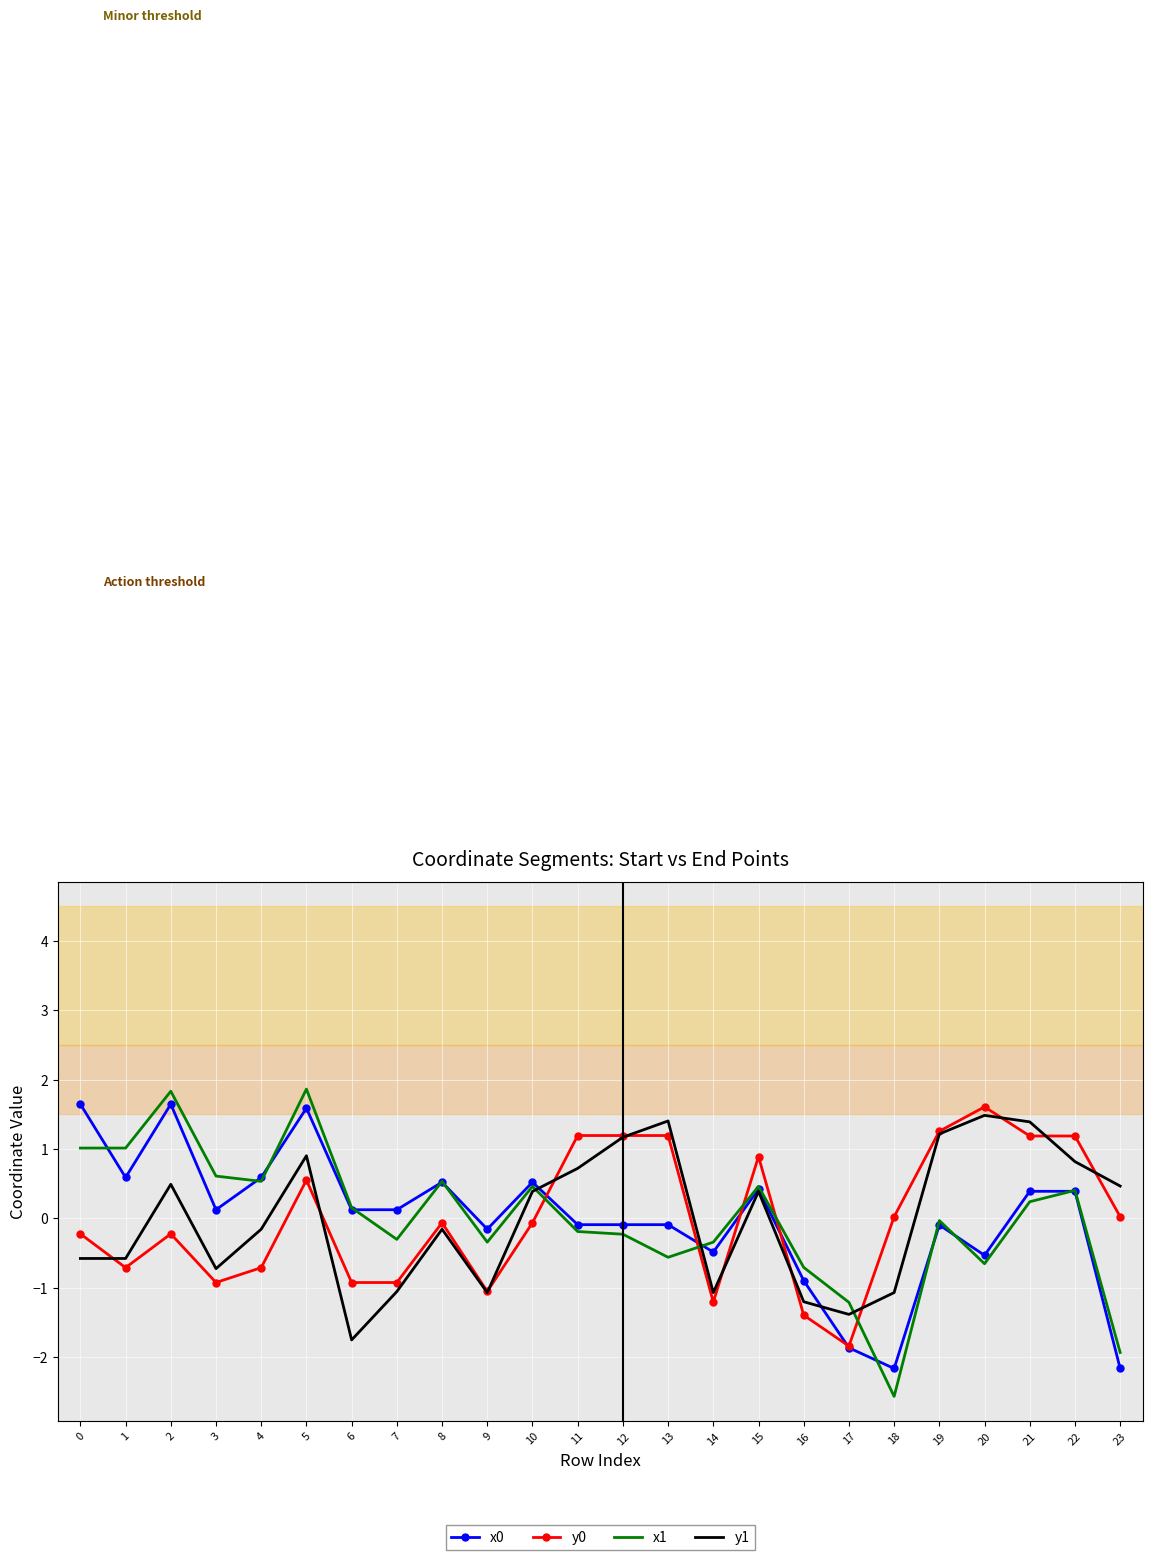

Which series has the largest range (max minus min)?

x1